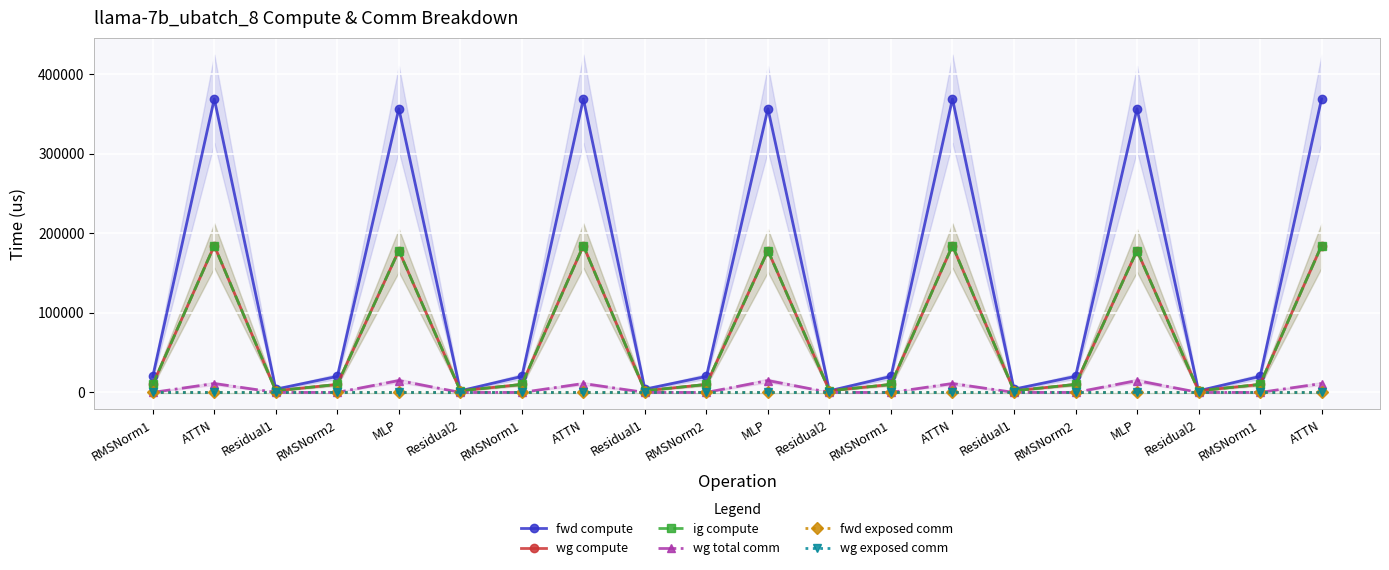

Rank the categories by wg total comm value from lowest to highest.

RMSNorm1, Residual1, RMSNorm2, Residual2, RMSNorm1, Residual1, RMSNorm2, Residual2, RMSNorm1, Residual1, RMSNorm2, Residual2, RMSNorm1, ATTN, ATTN, ATTN, ATTN, MLP, MLP, MLP